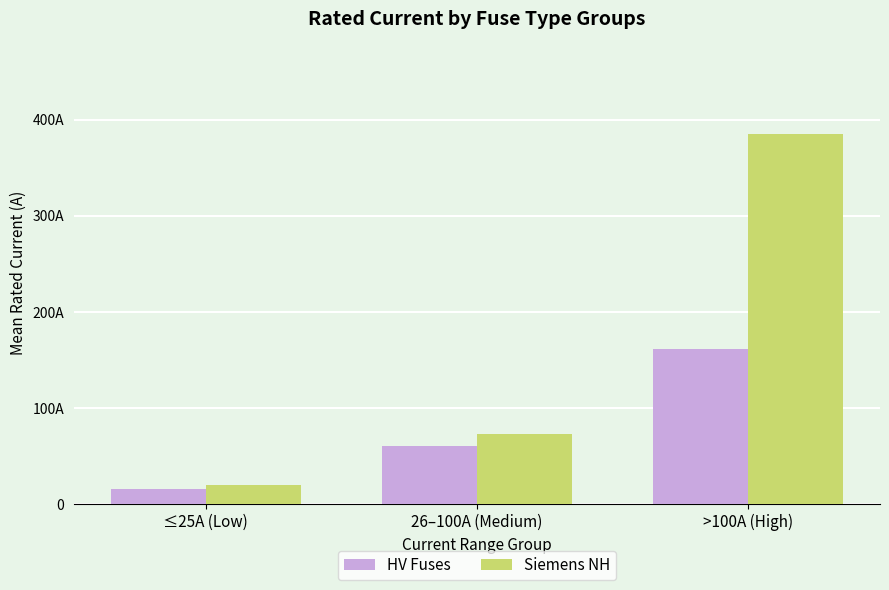

What value does the HV Fuses series have at 26–100A (Medium)?

60.8